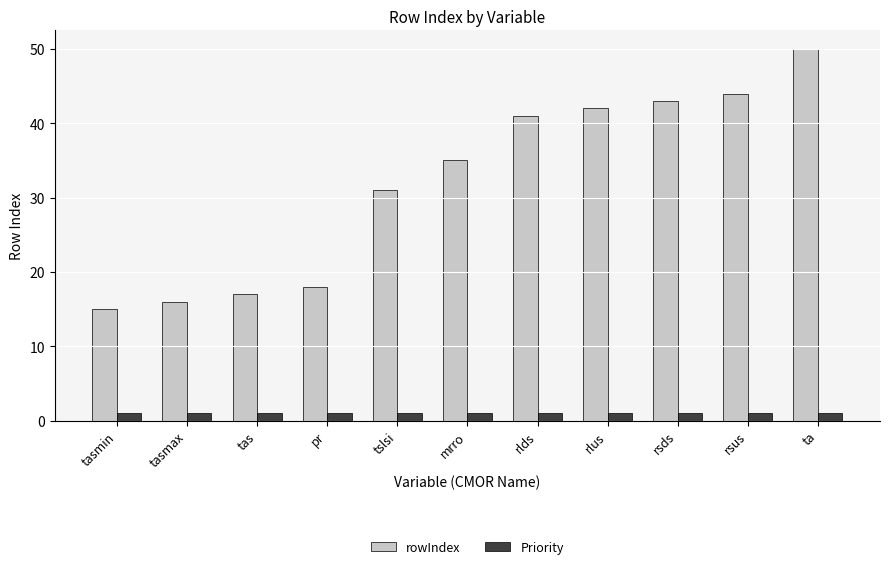

List the series in order of their peak value, lowest first.

Priority, rowIndex